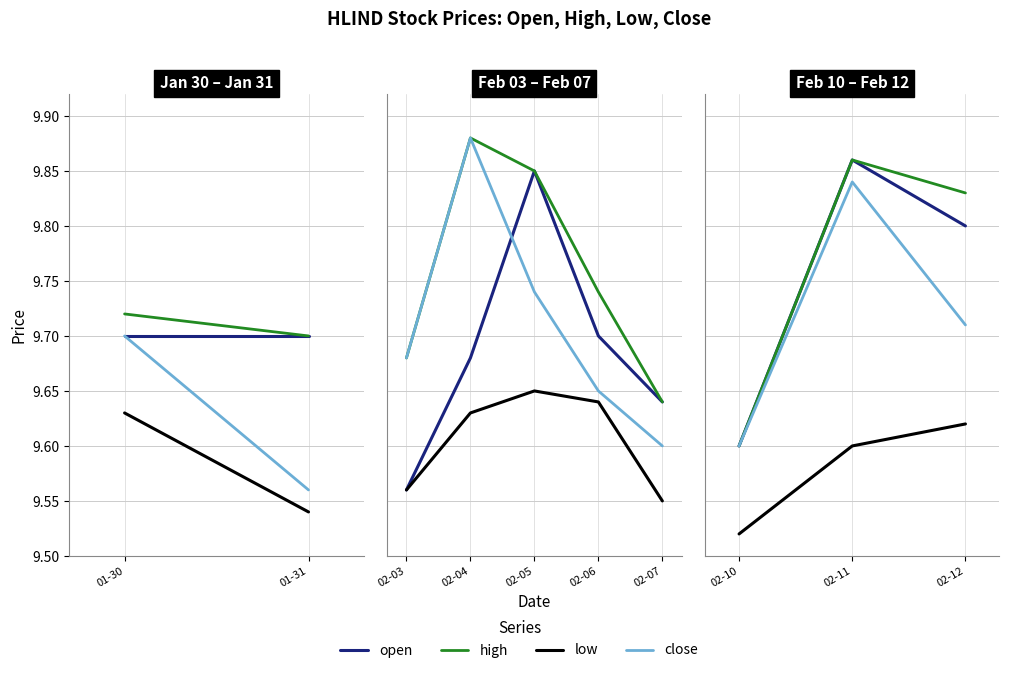

How many lines are shown in the chart?

4